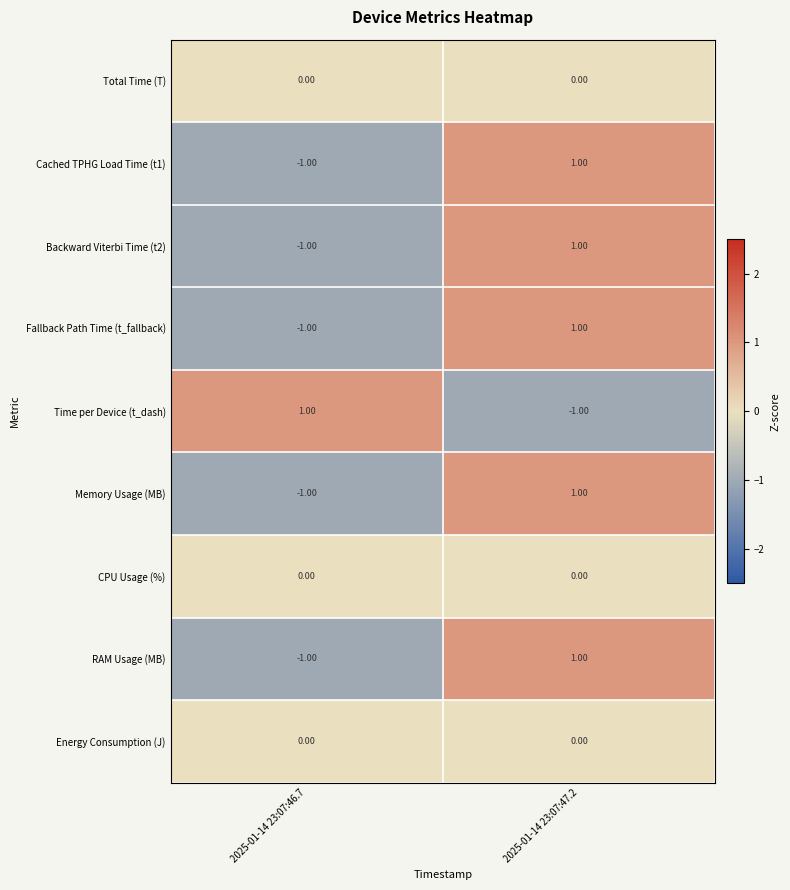

Is the value of Energy Consumption (J) at 2025-01-14 23:07:46.7 greater than the value of Backward Viterbi Time (t2) at 2025-01-14 23:07:47.2?

No